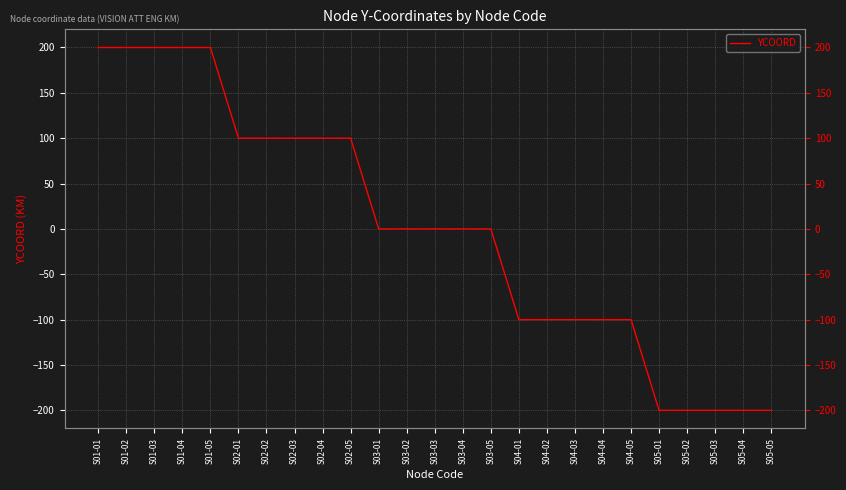

How many distinct data groups are displayed?

1